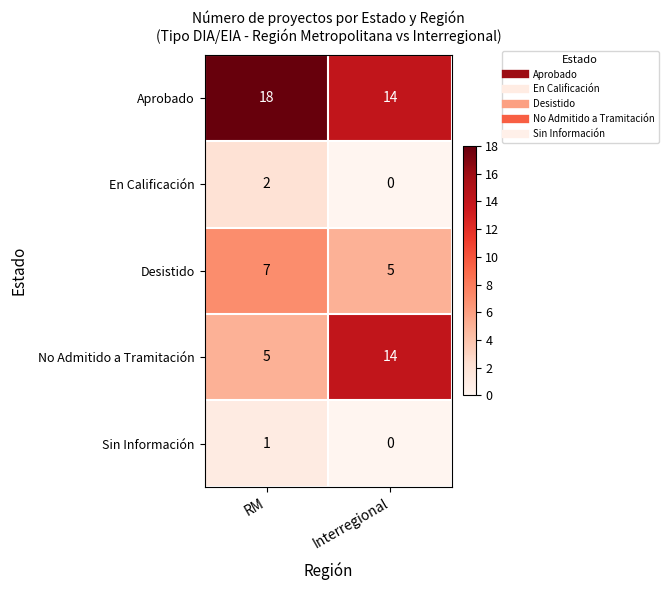

Is the value of No Admitido a Tramitación at RM greater than the value of Sin Información at RM?

Yes